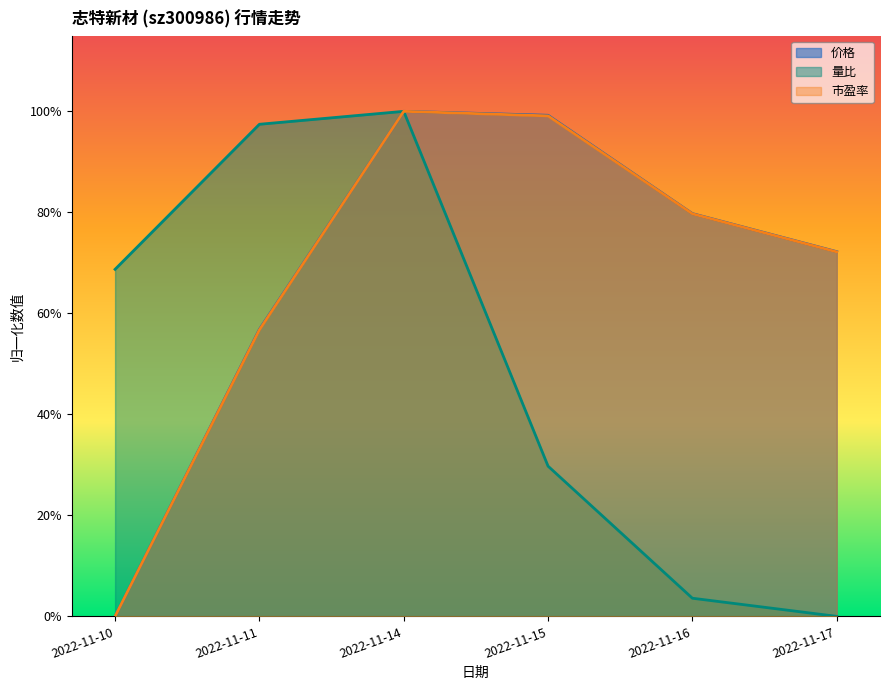

Does the chart display data point markers on the line(s)?

No